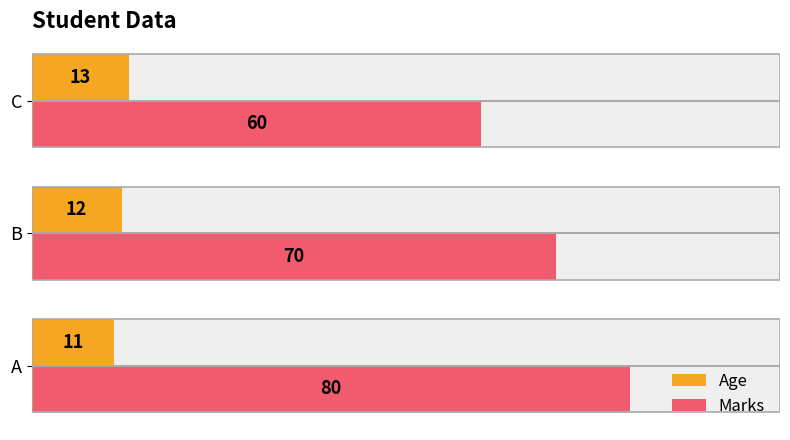

Reading right to left, what are all the values shown in this chart?

Age: 13	12	11
Marks: 60	70	80